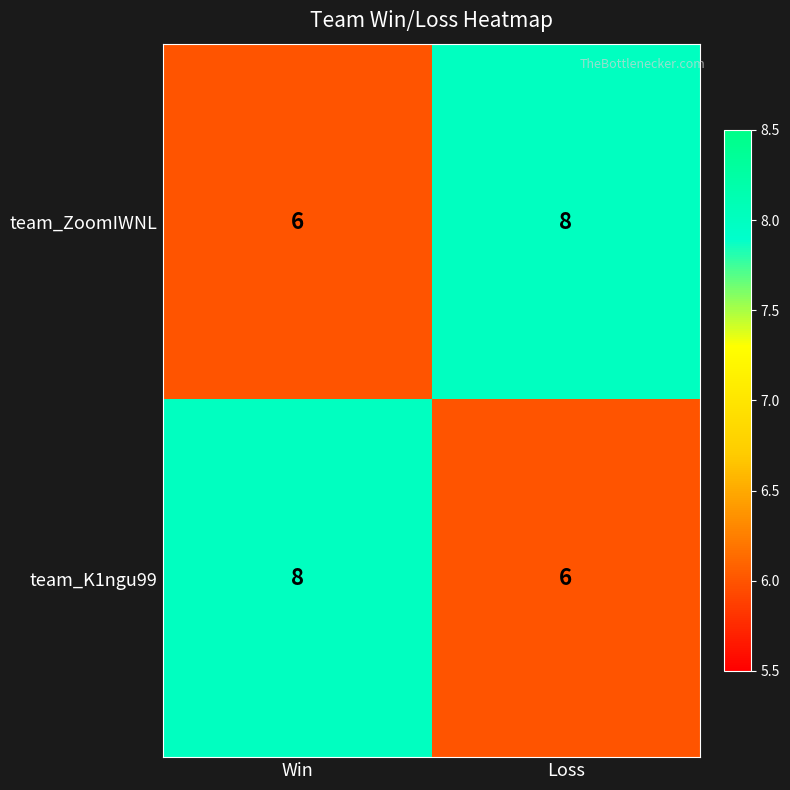

The team_K1ngu99 series shows 13 at Win. True or false?

False